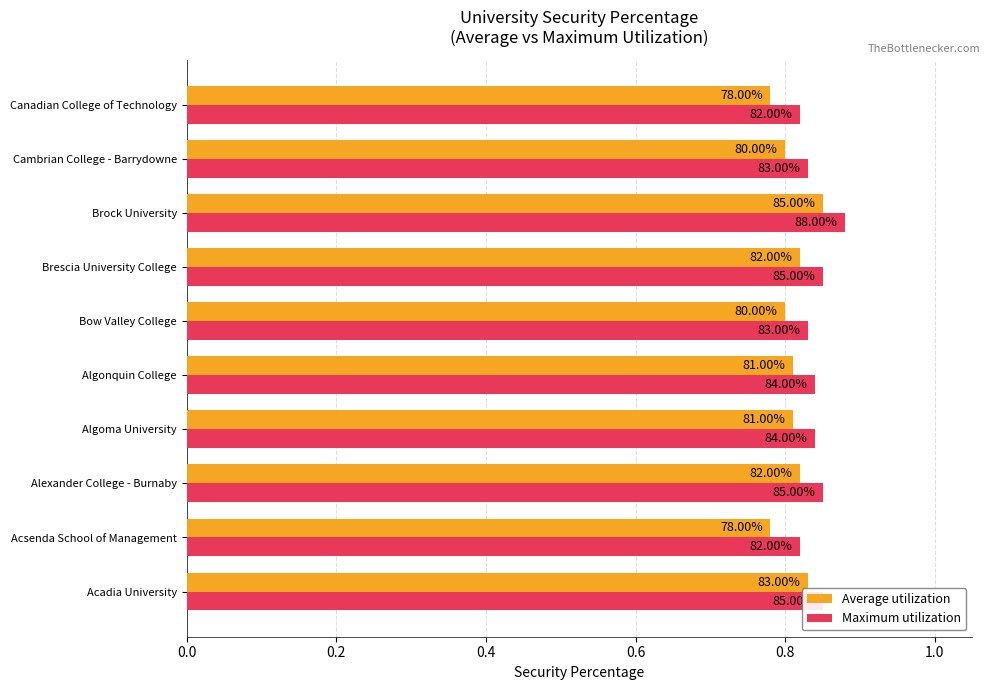

What are all the series names shown in the legend?

Average utilization, Maximum utilization